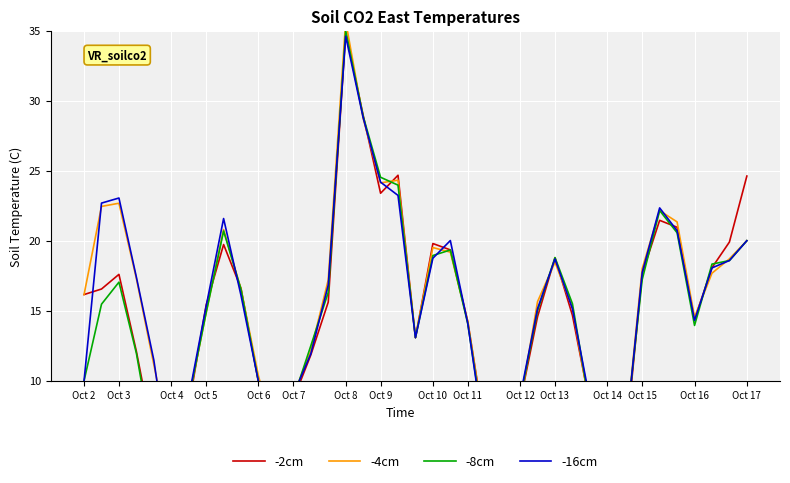

In -4cm, how many points are higher than both neighbors (excluding endpoints)?

7